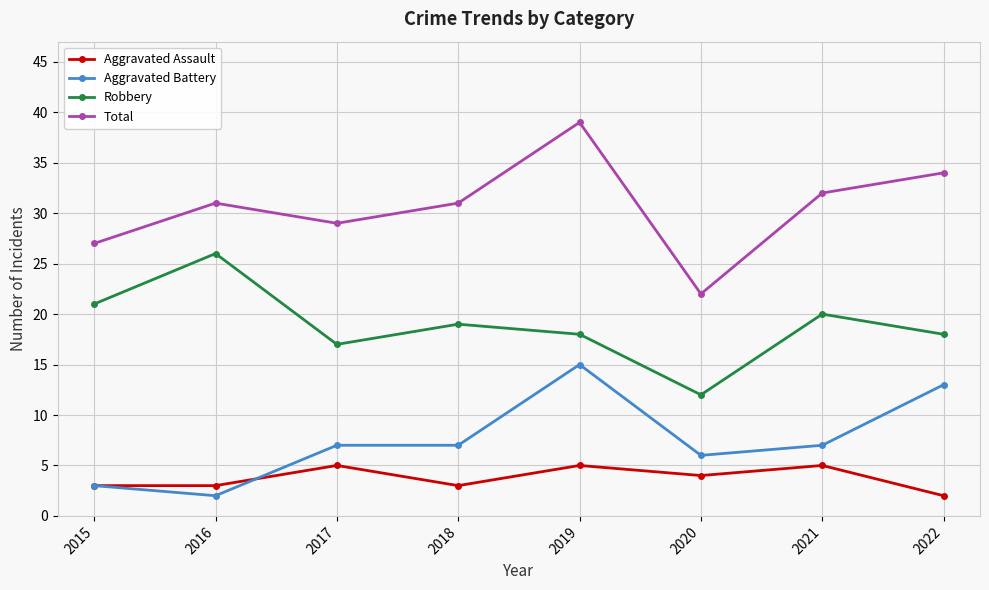

Where is the first local minimum for Robbery?

2017